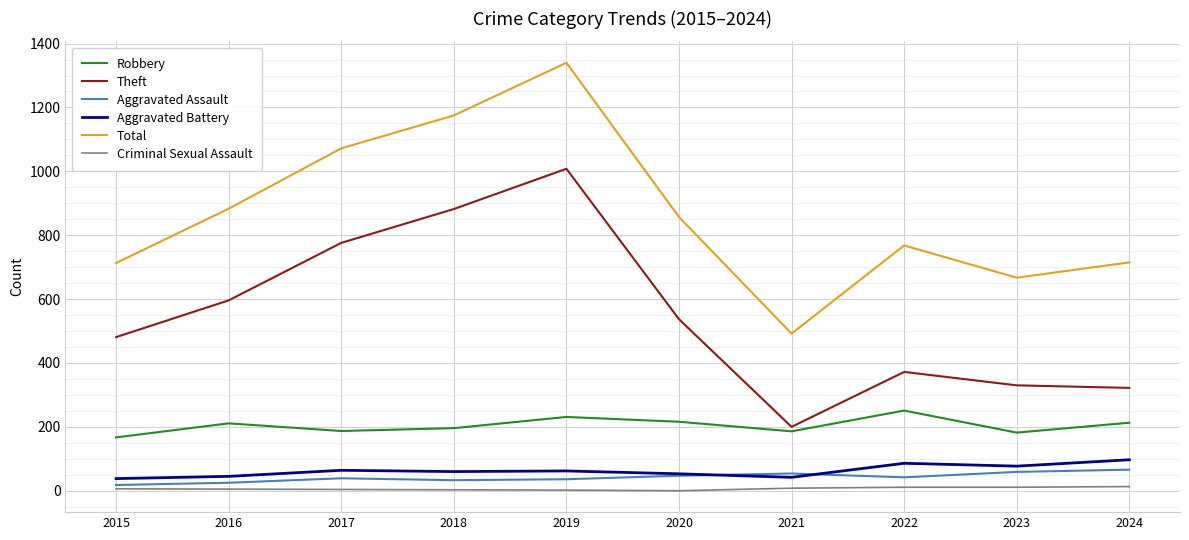

What is the difference between the highest and lowest values at 2017?

1068